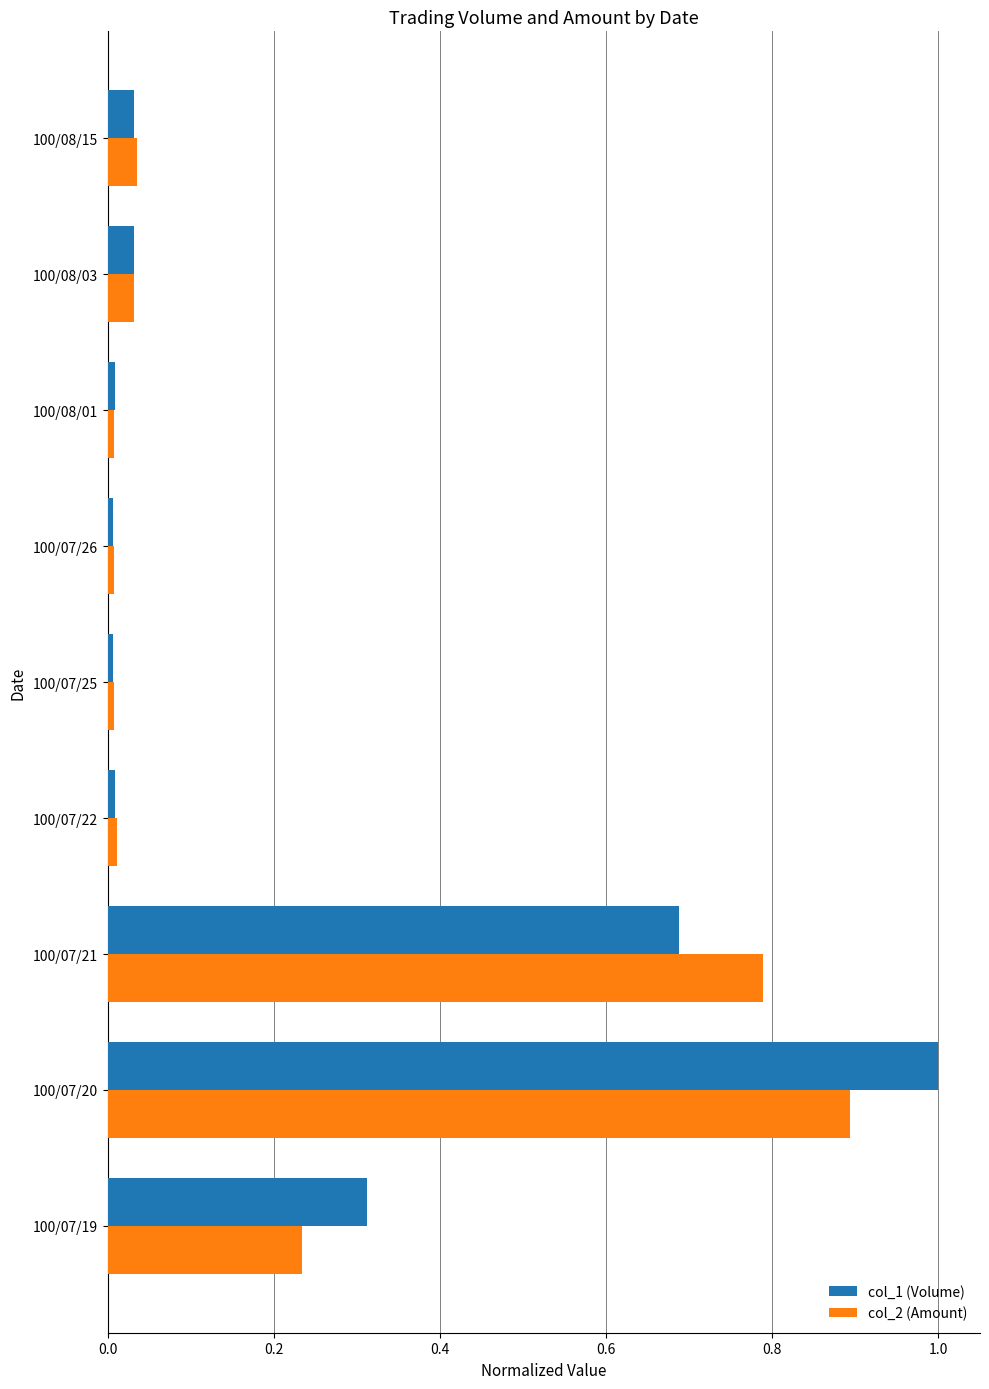

The value of col_1 (Volume) at 100/08/15 is 0.0. True or false?

True